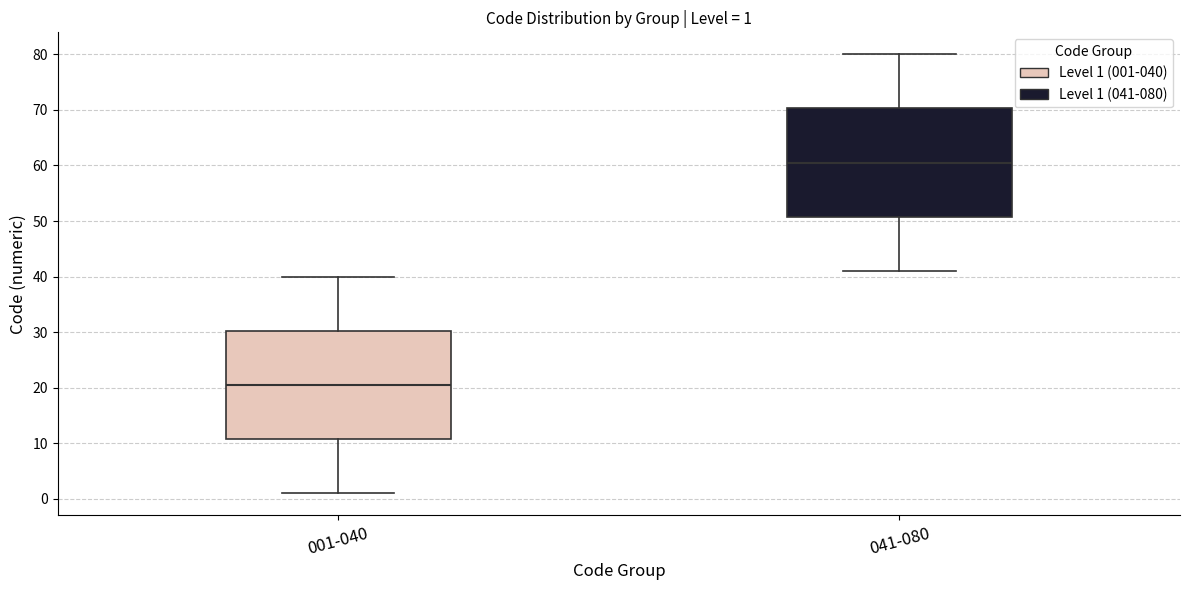

Which box has the highest median line?

041-080